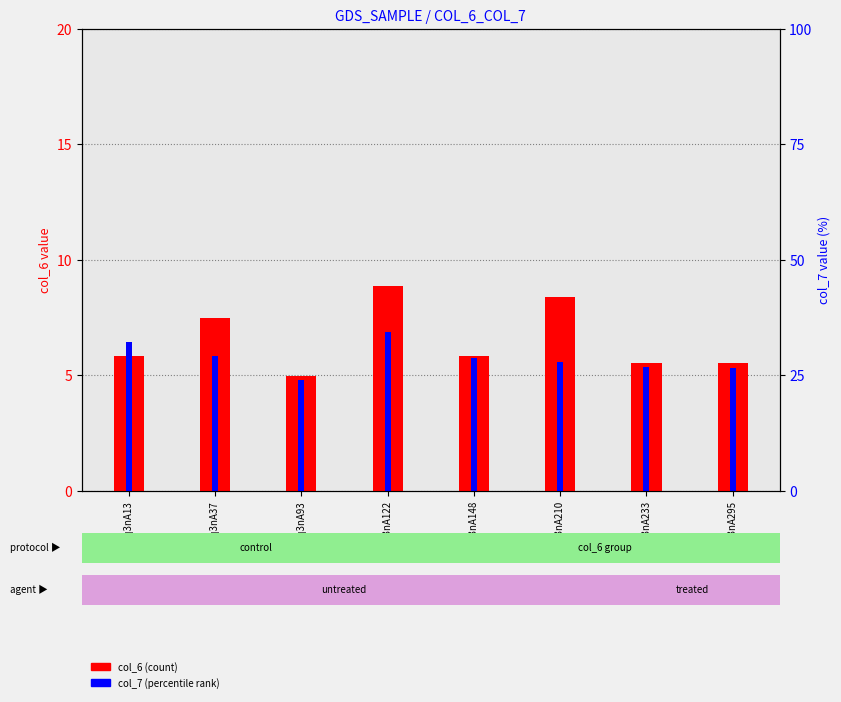

What is the highest value of the col_6 (count) series?

8.9